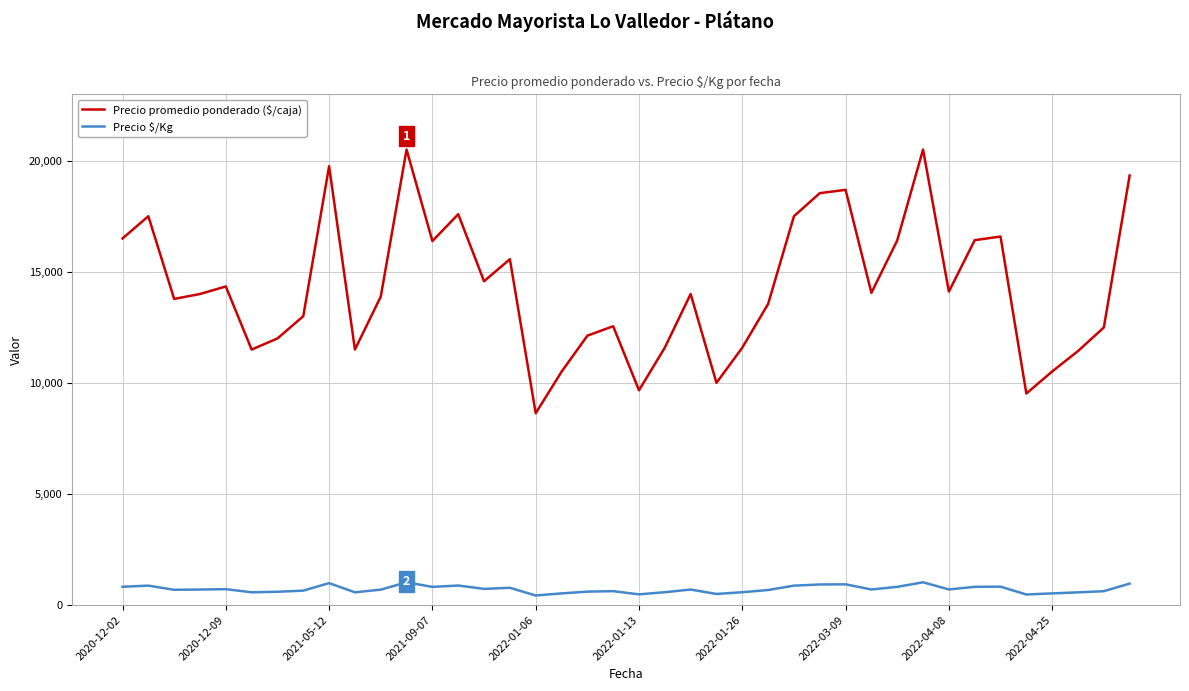

Which series has the largest total across all categories?

Precio promedio ponderado ($/caja)